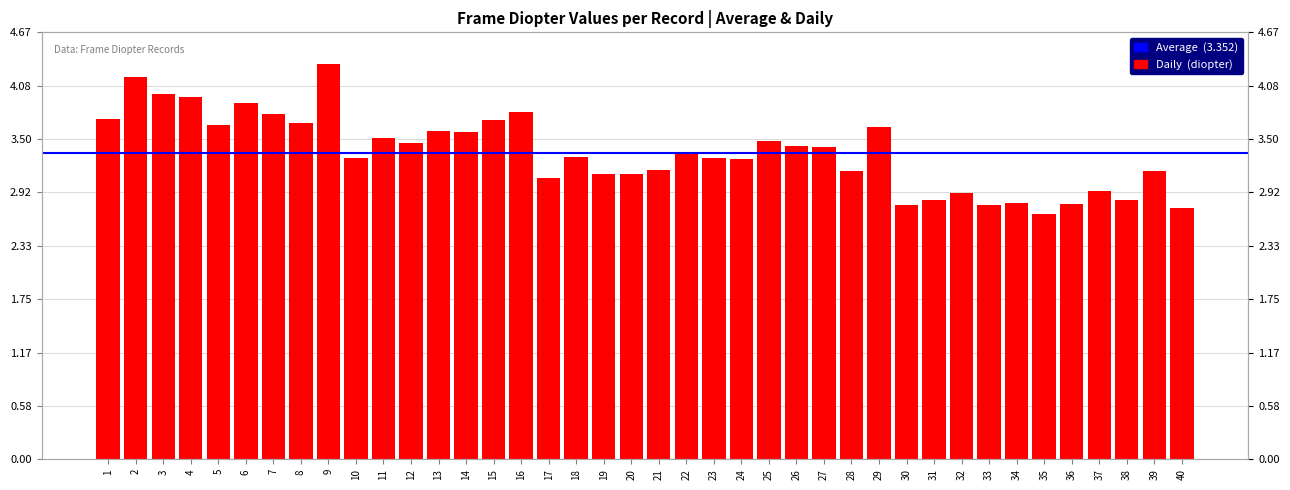

Reading left to right, what are all the values shown in this chart?

3.7	4.2	4.0	4.0	3.7	3.9	3.8	3.7	4.3	3.3	3.5	3.5	3.6	3.6	3.7	3.8	3.1	3.3	3.1	3.1	3.2	3.3	3.3	3.3	3.5	3.4	3.4	3.1	3.6	2.8	2.8	2.9	2.8	2.8	2.7	2.8	2.9	2.8	3.2	2.7